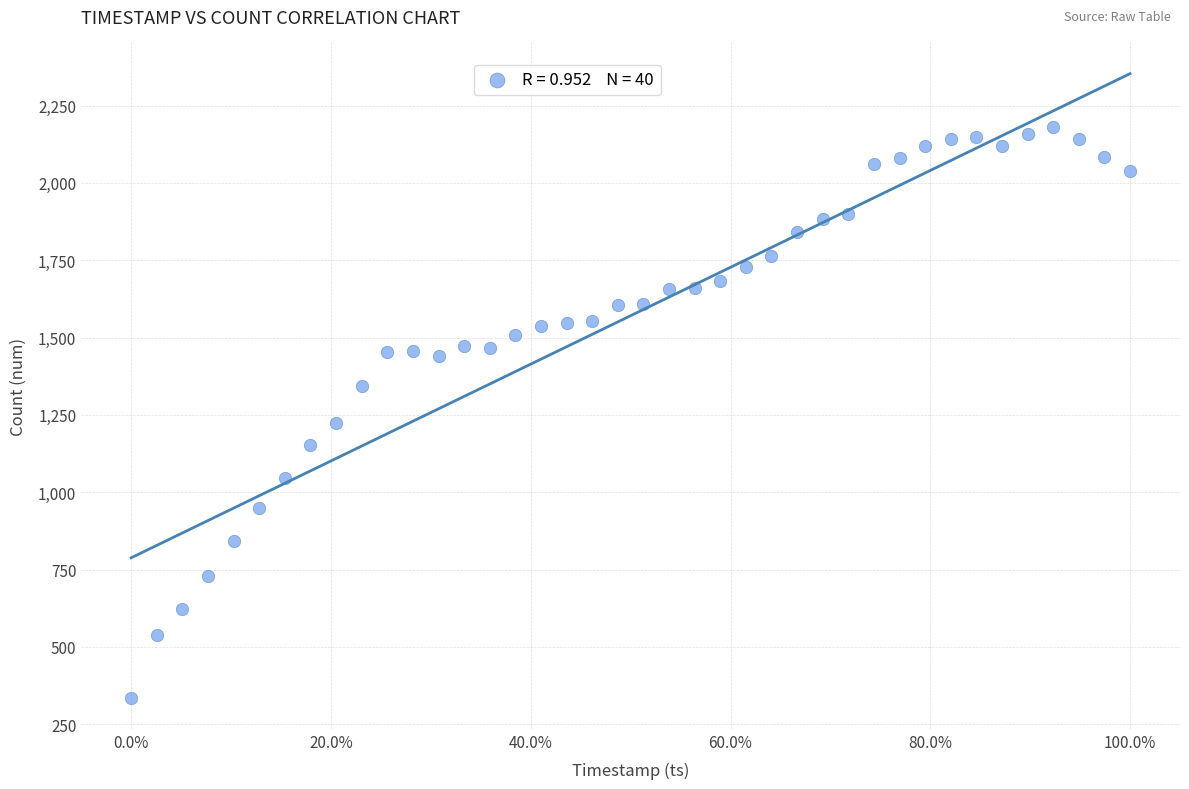

What is the range of Y values (max minus min)?

1845